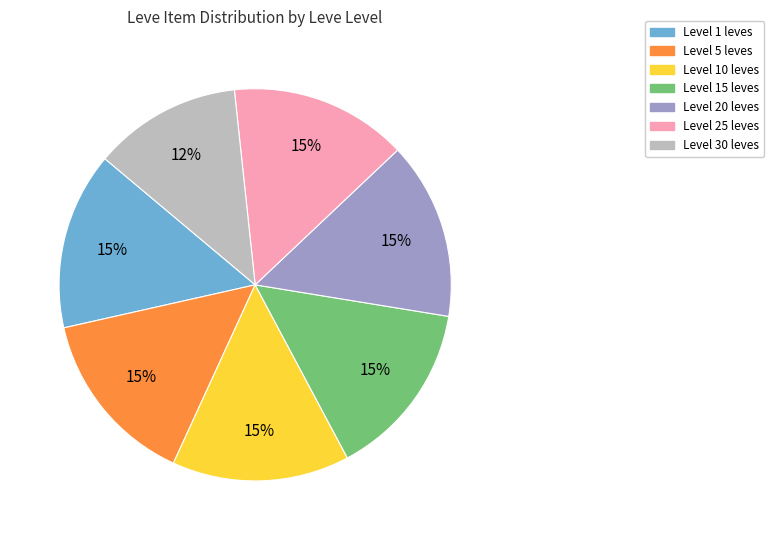

To the nearest percent, what is the average slice percentage?

14%